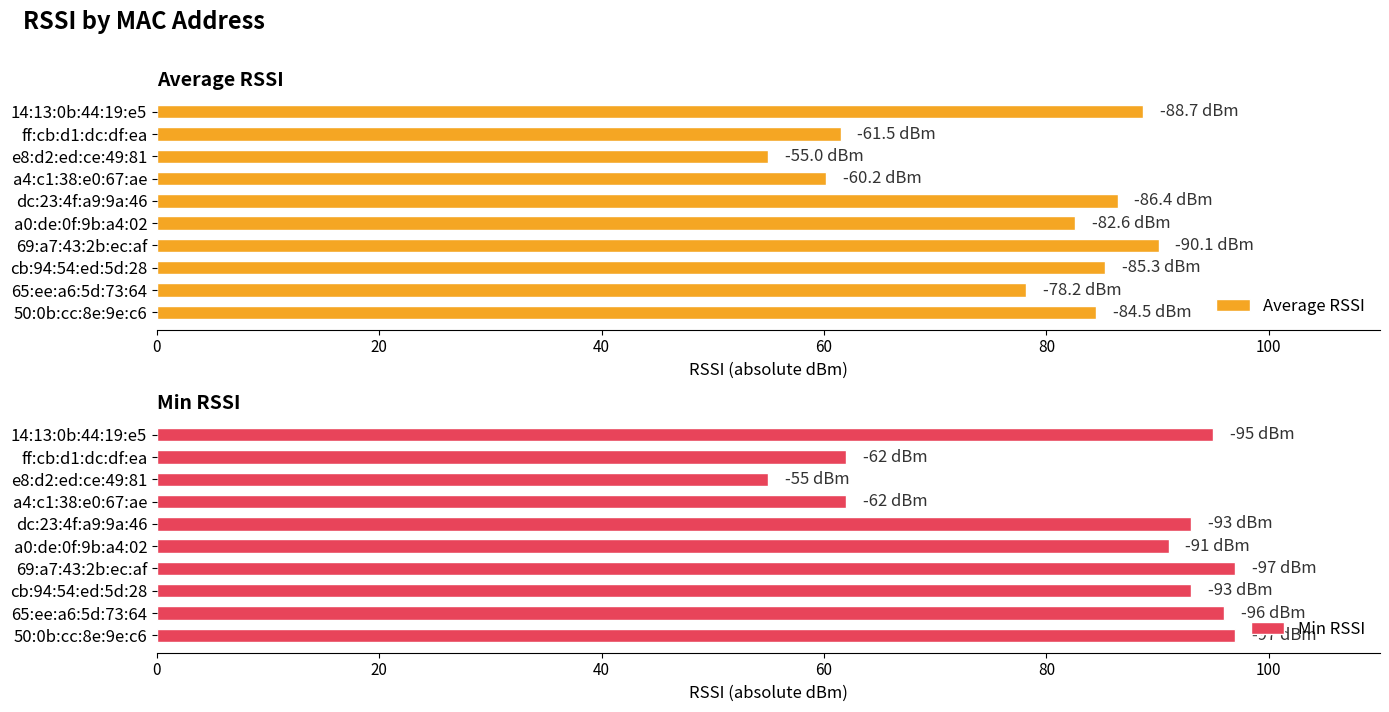

What is the highest value of the Average RSSI series?

90.1